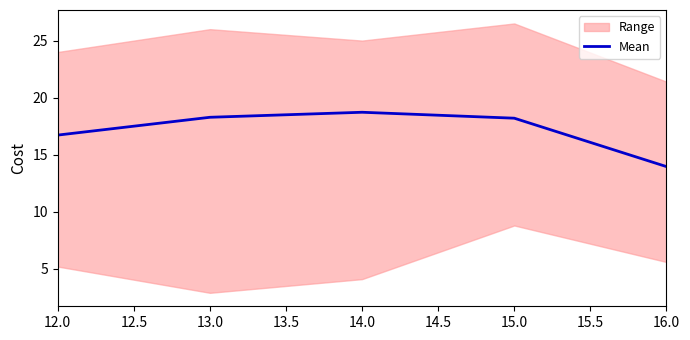

How many values are below 18?

2